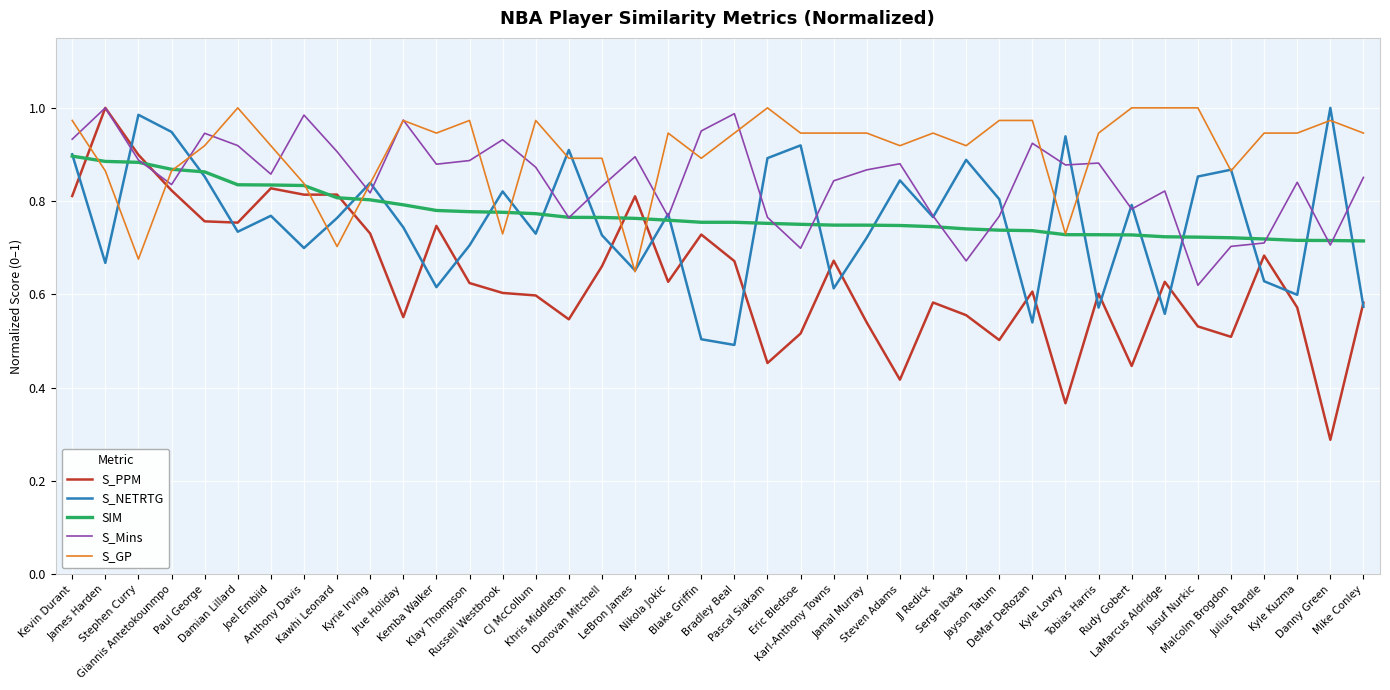

Which series has the widest spread of values?

S_PPM